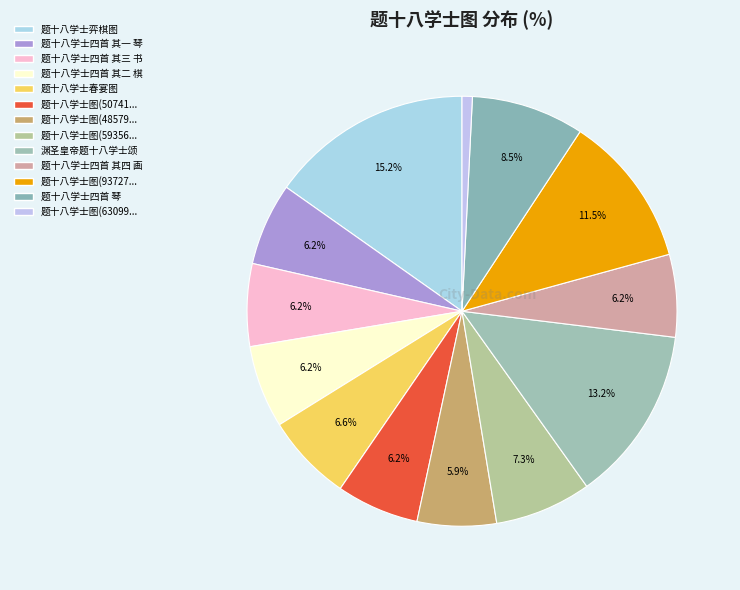

How many segments does this pie chart have?

13